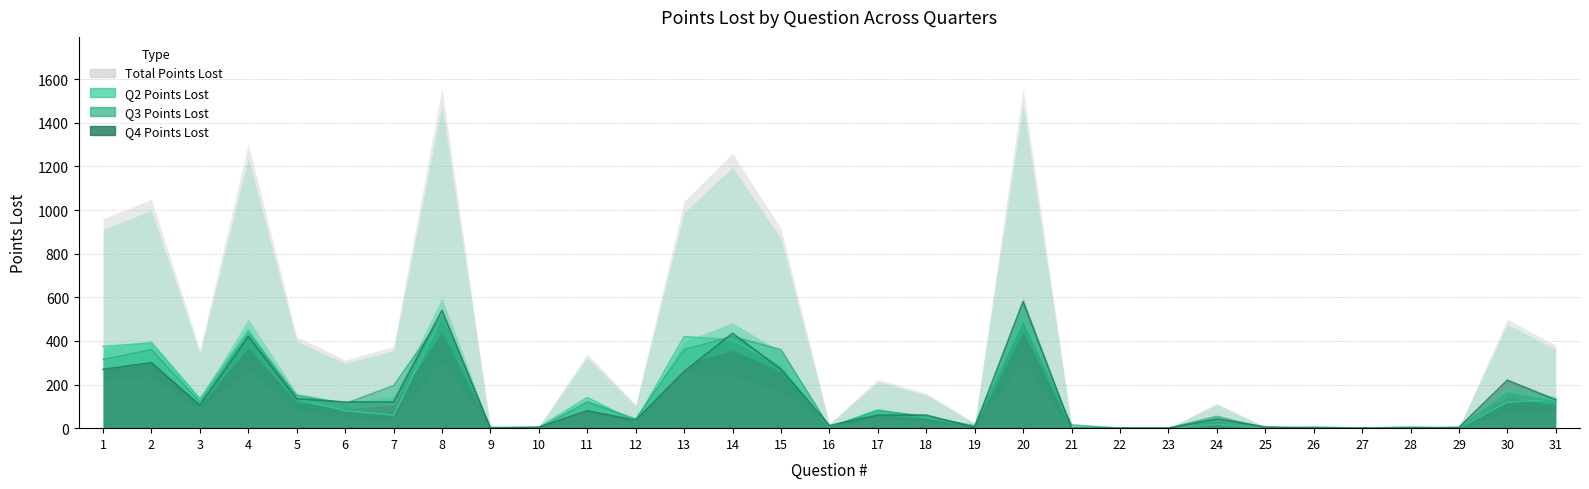

Which has a higher value, 14 or 5?

14